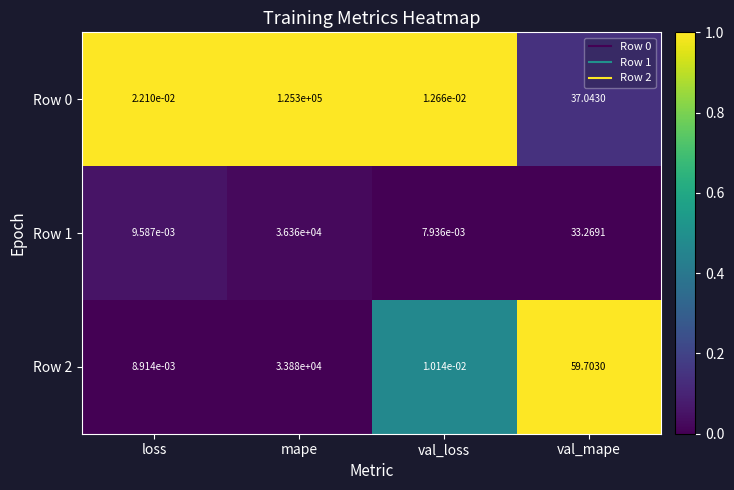

At which category is the sum across all series the highest?

mape